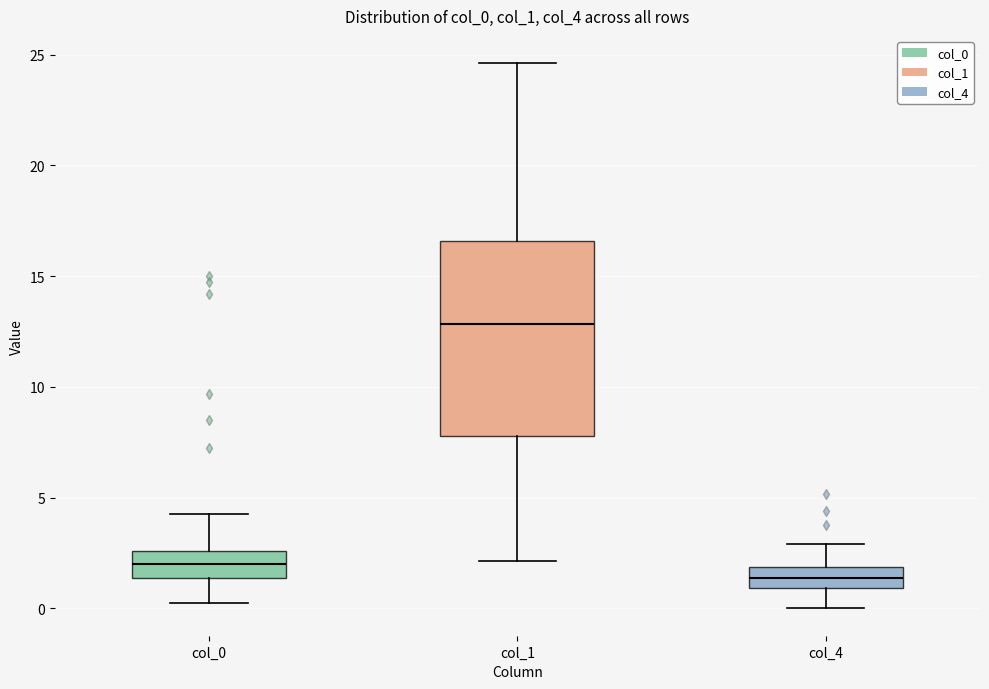

Which box is the tallest, from its lower edge to its upper edge?

col_1